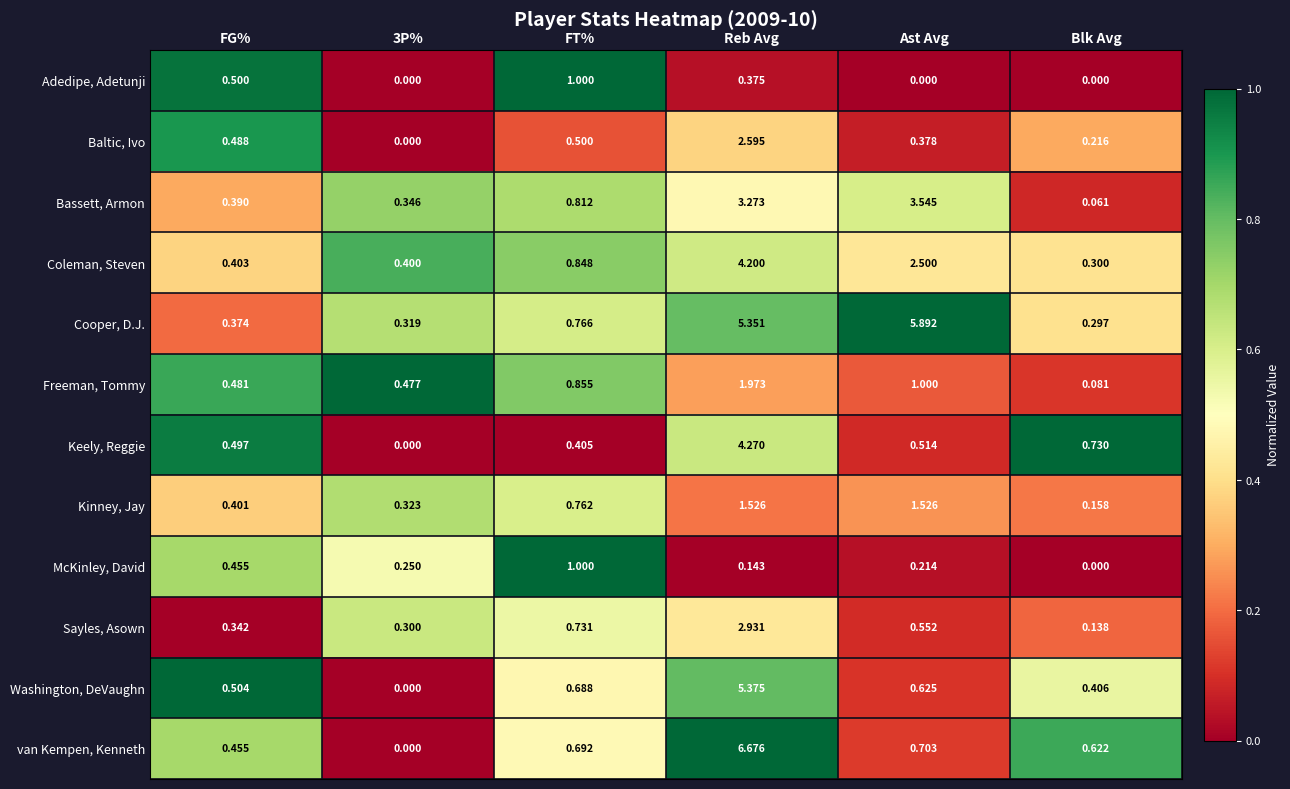

Is the value of McKinley, David at FT% greater than the value of Cooper, D.J. at Ast Avg?

No